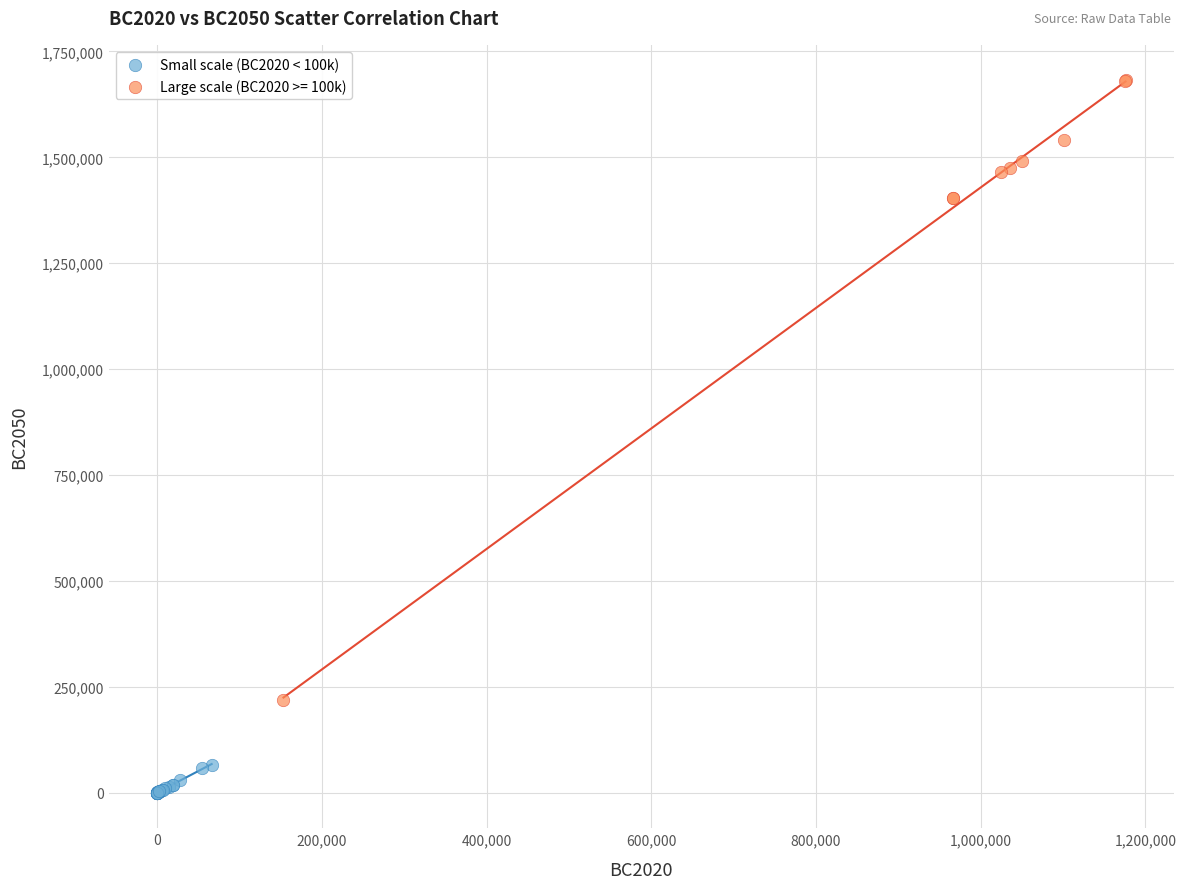

Which series has the widest spread of Y values?

Large scale (BC2020 >= 100k)